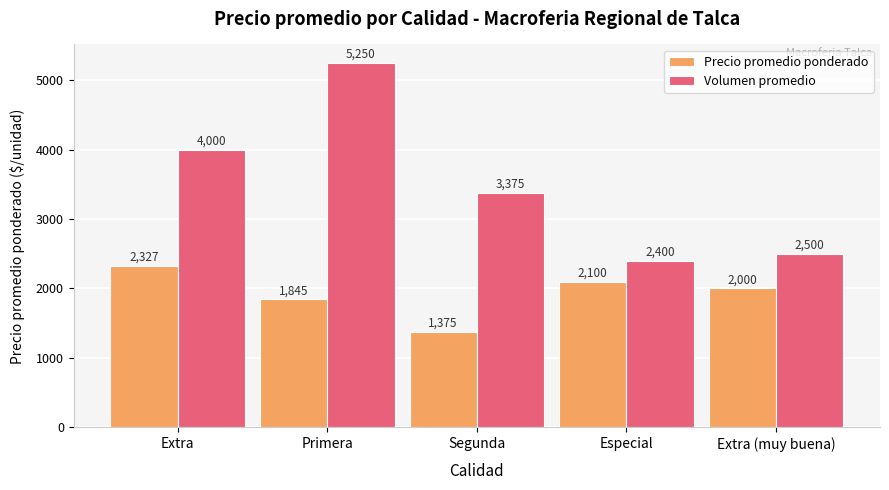

Reading left to right, list all the values displayed in this chart.

Precio promedio ponderado: Extra=2327	Primera=1845	Segunda=1375	Especial=2100	Extra (muy buena)=2000
Volumen promedio: Extra=4000	Primera=5250	Segunda=3375	Especial=2400	Extra (muy buena)=2500